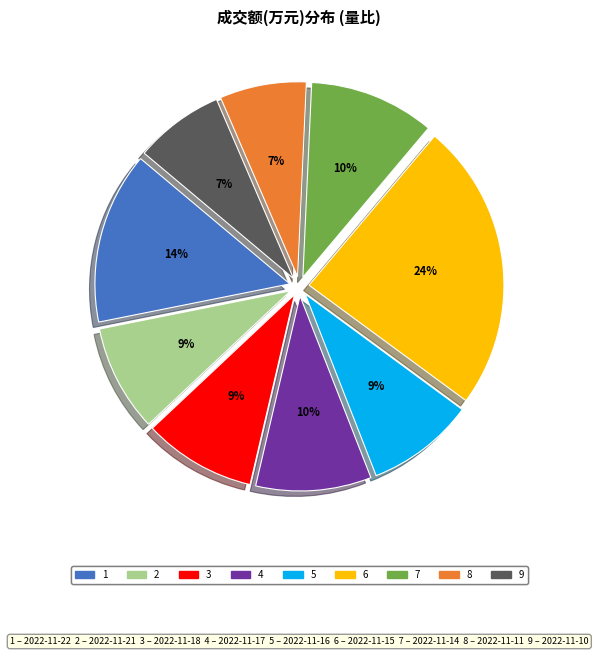

Does any single category account for the majority?

No